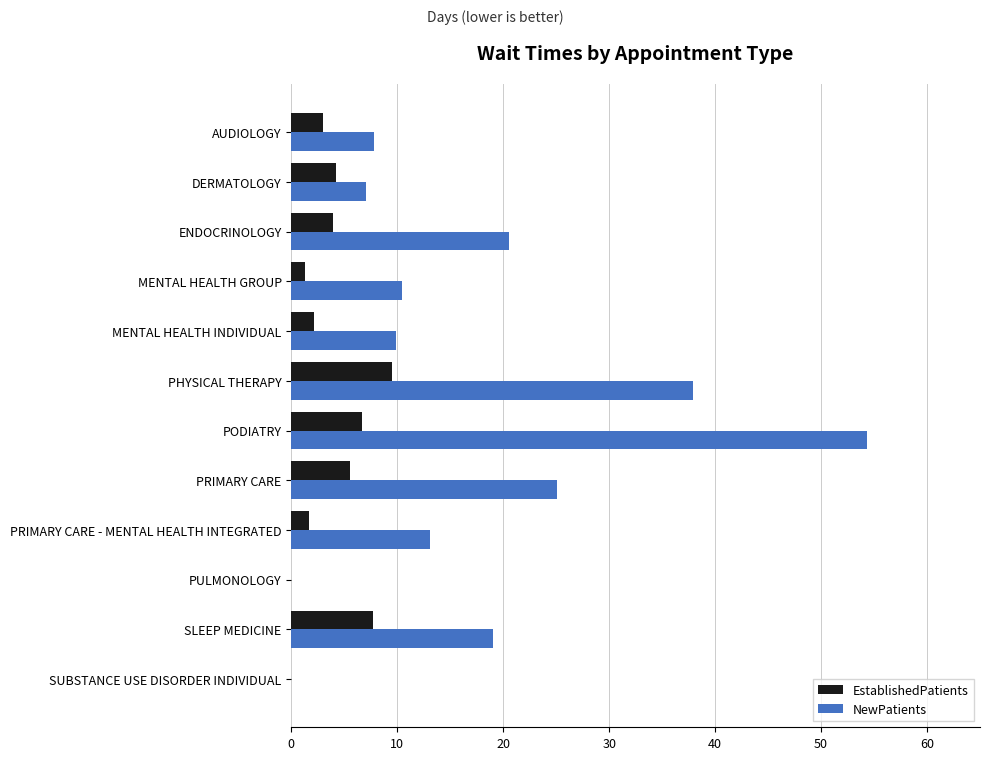

Where is NewPatients nearest to the value 27?

PRIMARY CARE